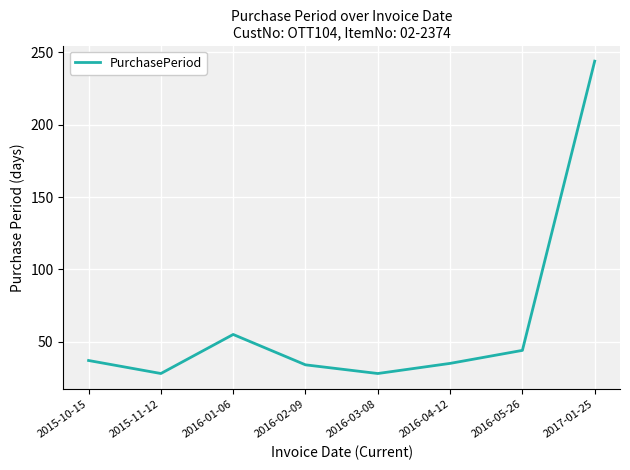

Count the number of data series in this chart.

1